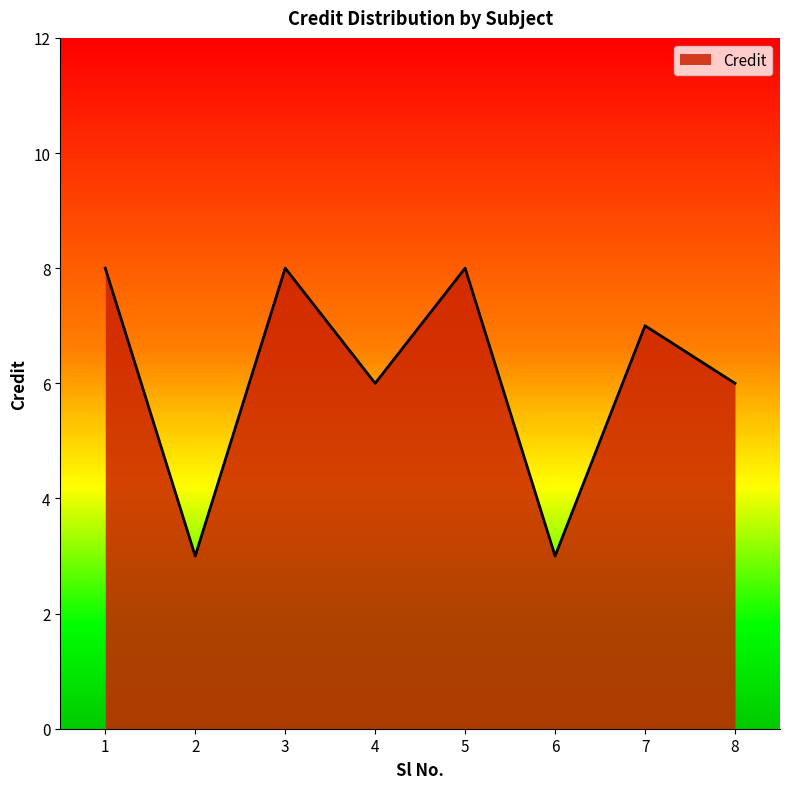

What is the ratio of the value at 6 to the value at 3?

0.4